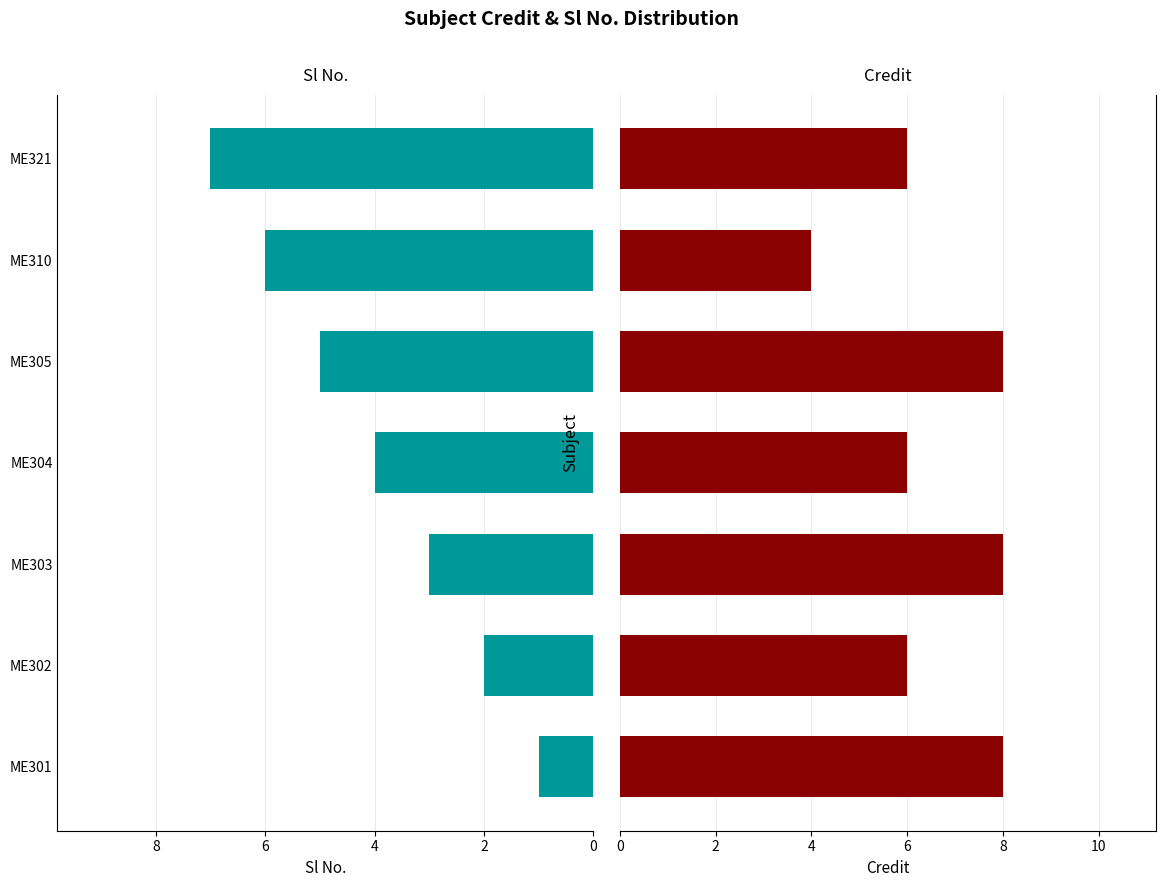

Does the chart contain stacked bars?

No